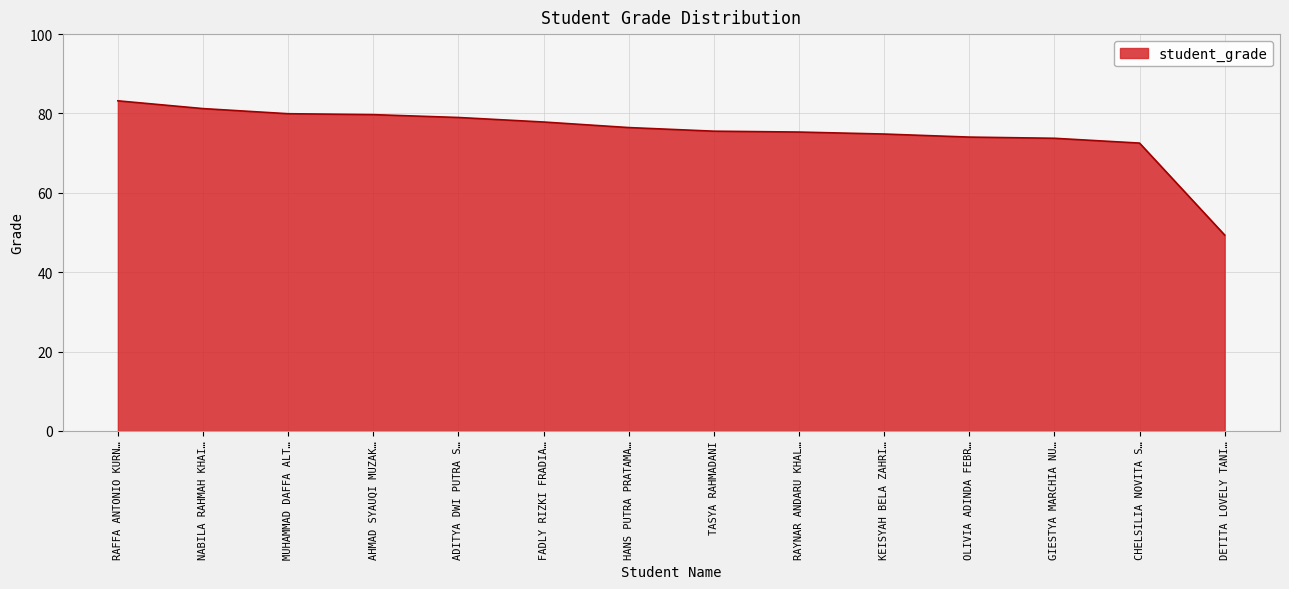

Approximately how many times larger is the value at TASYA RAHMADANI compared to DETITA LOVELY TANI…?

1.5